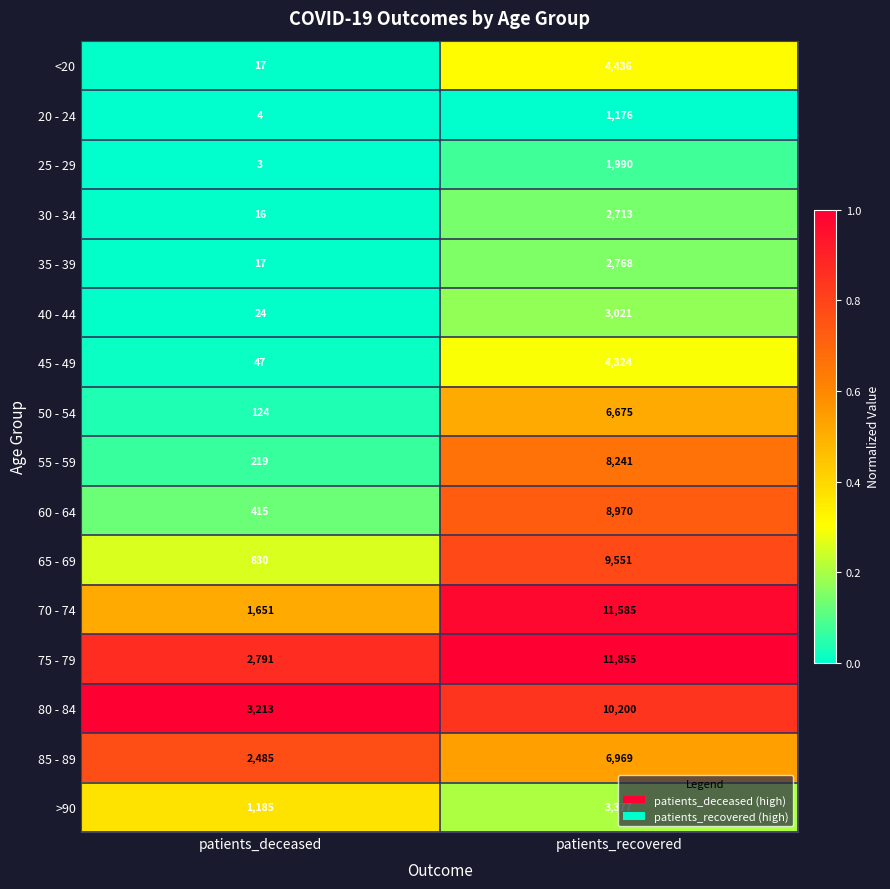

Which label corresponds to the smallest value in the chart?

patients_deceased